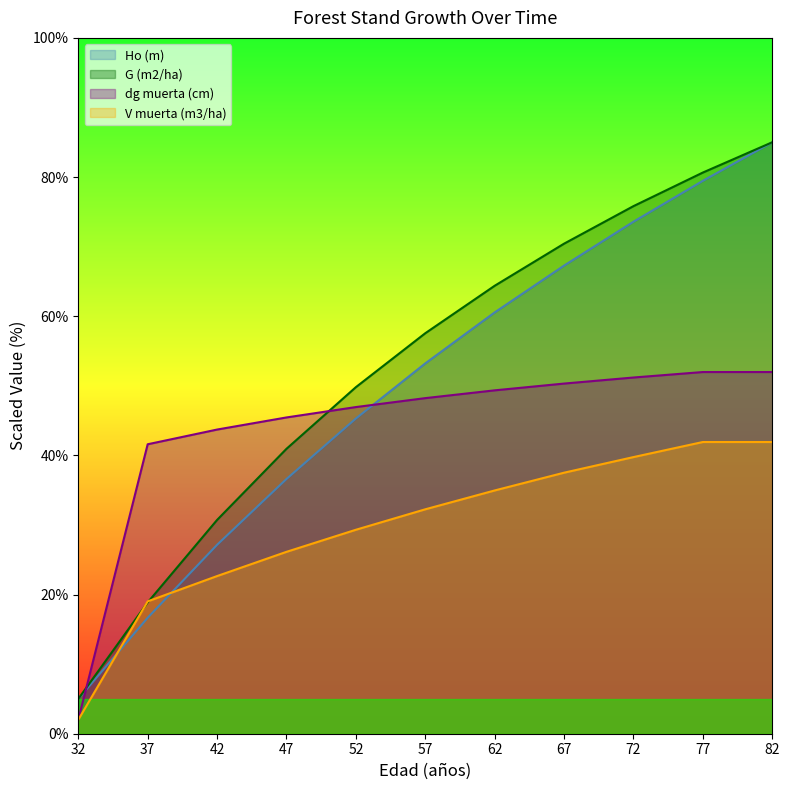

Between 42 and 62, which is larger?

62